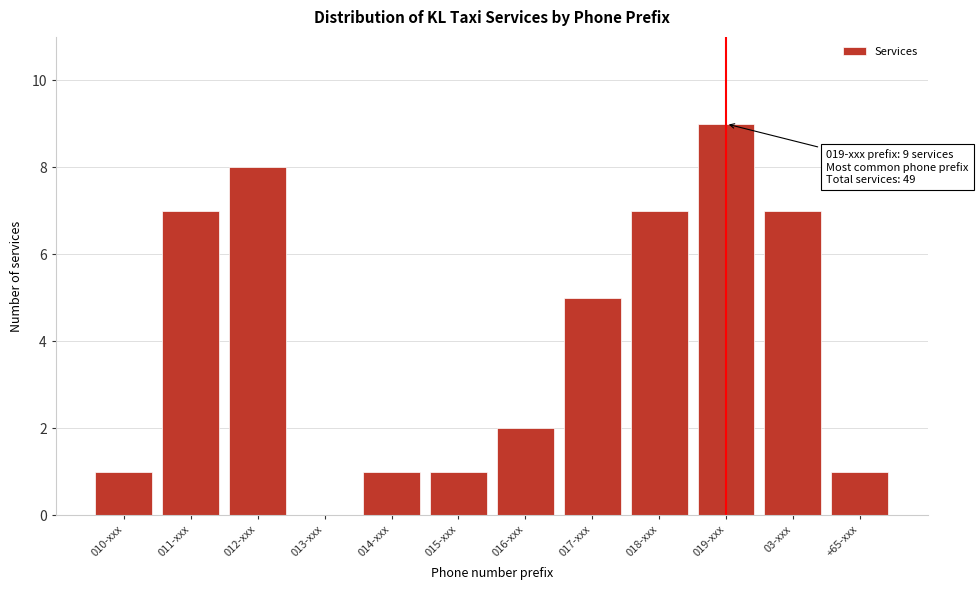

Reading right to left, list all the values displayed in this chart.

+65-xxx=1	03-xxx=7	019-xxx=9	018-xxx=7	017-xxx=5	016-xxx=2	015-xxx=1	014-xxx=1	013-xxx=0	012-xxx=8	011-xxx=7	010-xxx=1